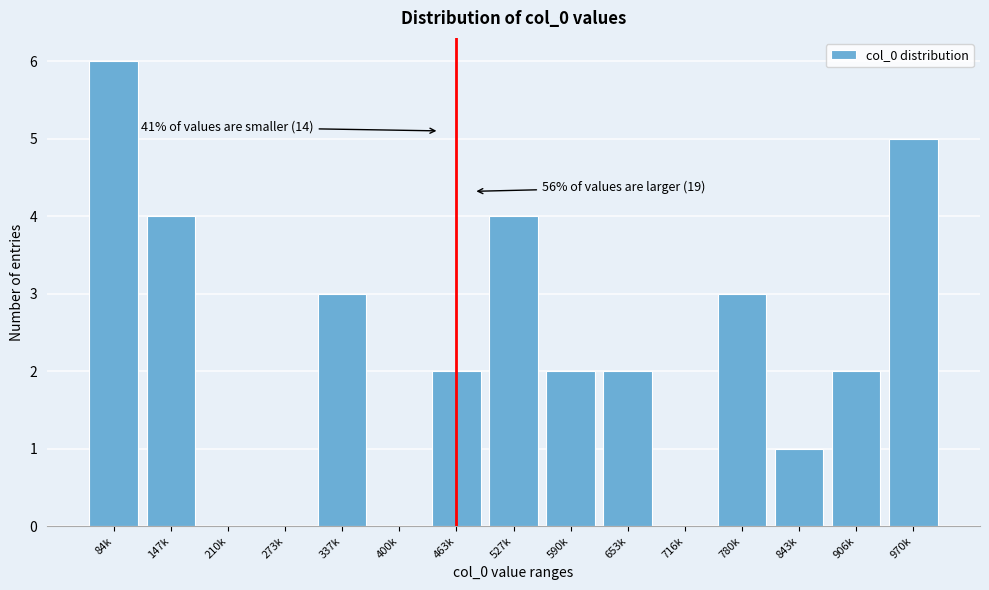

Reading left to right, transcribe all the data shown in this chart.

84k=6	147k=4	210k=0	273k=0	337k=3	400k=0	463k=2	527k=4	590k=2	653k=2	716k=0	780k=3	843k=1	906k=2	970k=5